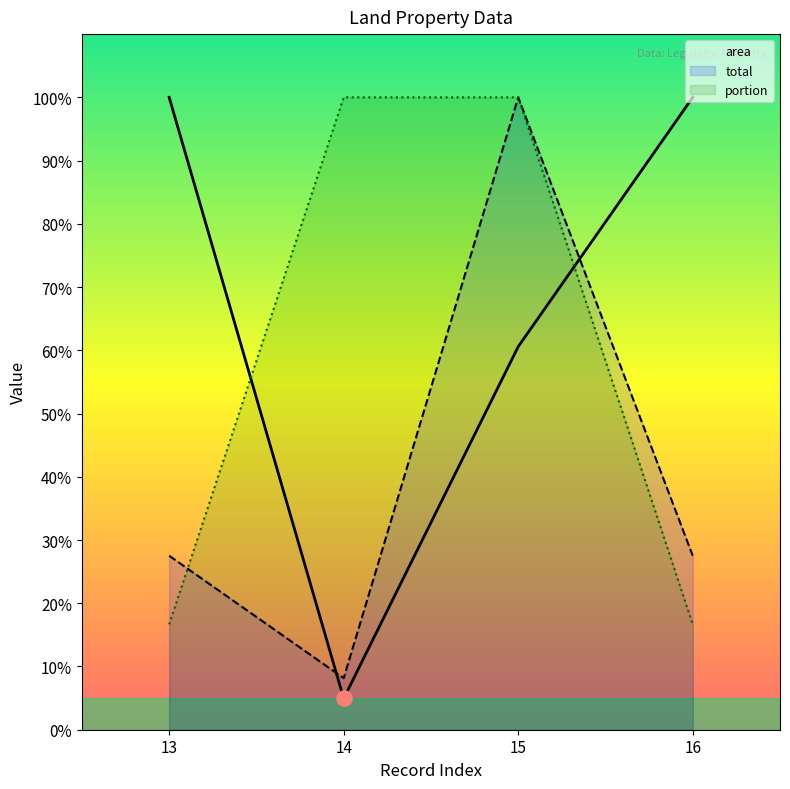

Which series has the largest Y range (max minus min)?

area